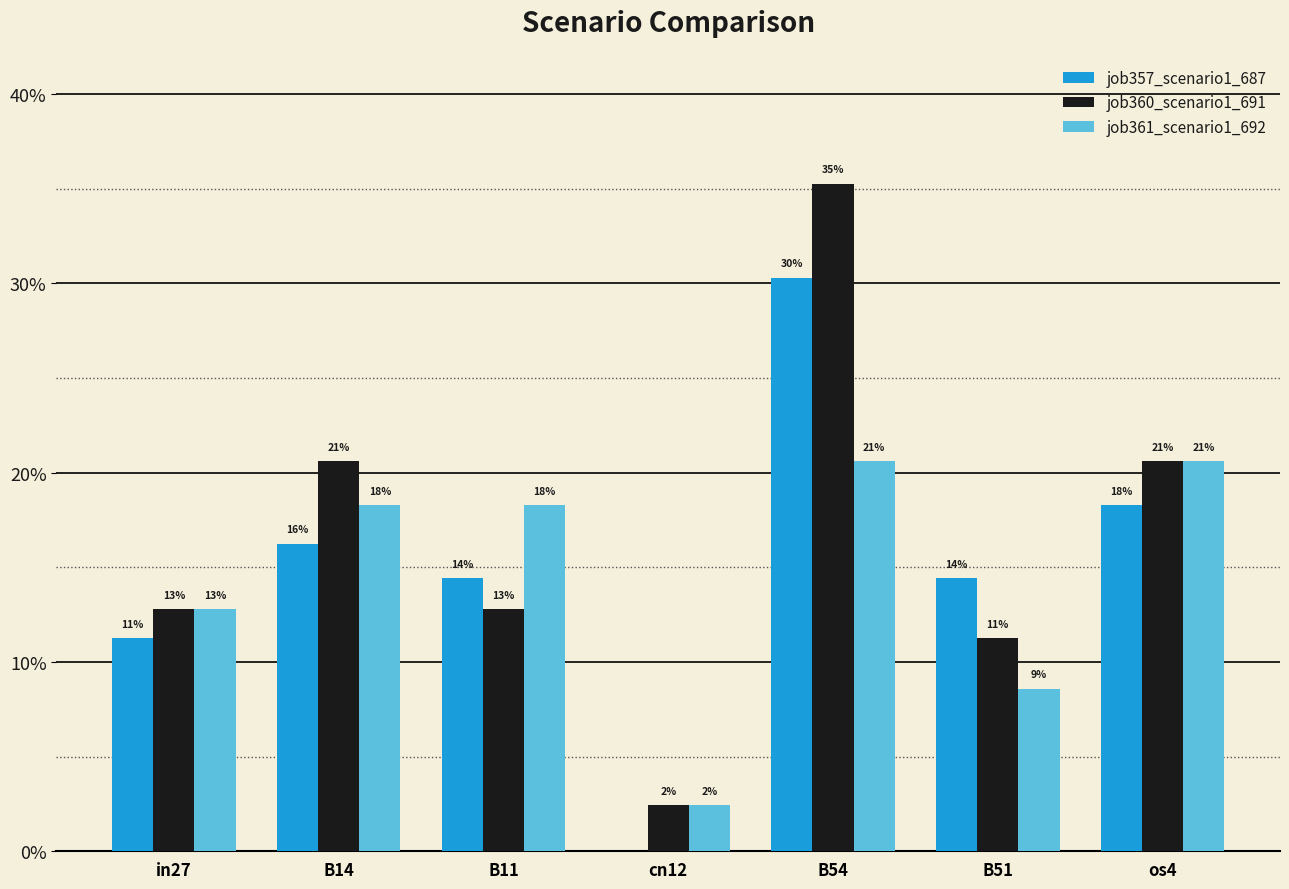

What are all the series names shown in the legend?

job357_scenario1_687, job360_scenario1_691, job361_scenario1_692